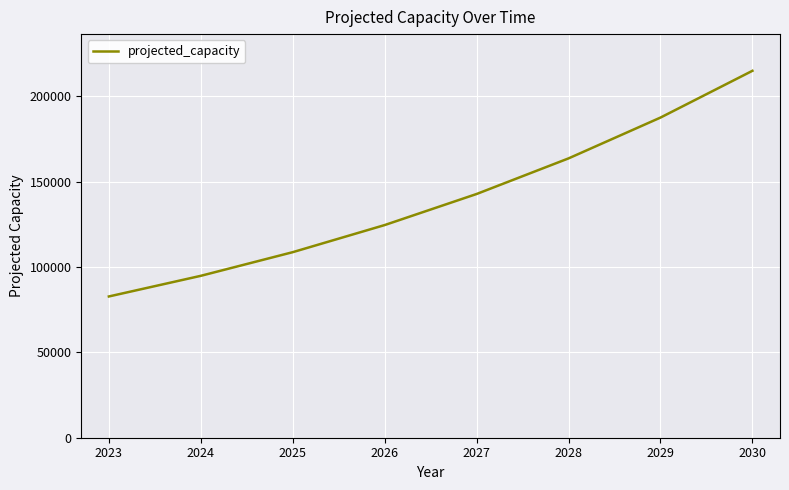

How many values are below 142792?

4